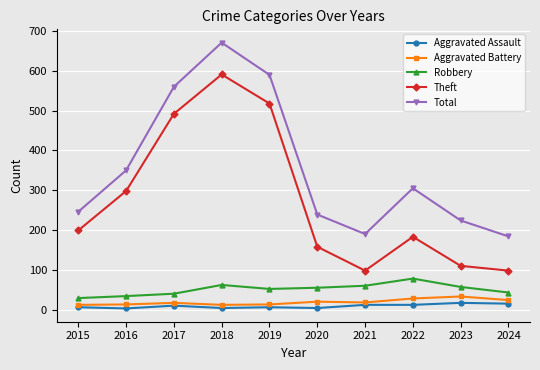

What is the highest value of the Aggravated Battery series?

33